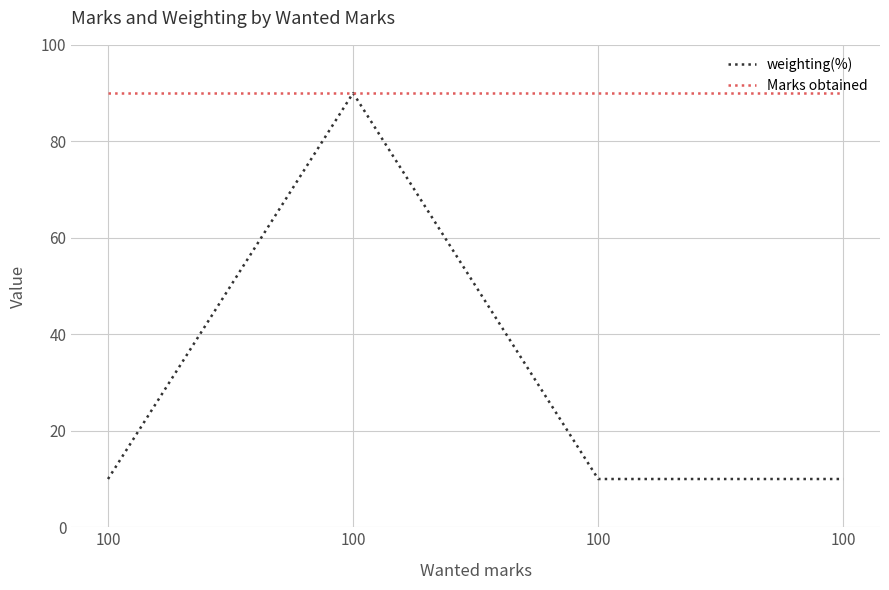

What are all the series names shown in the legend?

weighting(%), Marks obtained